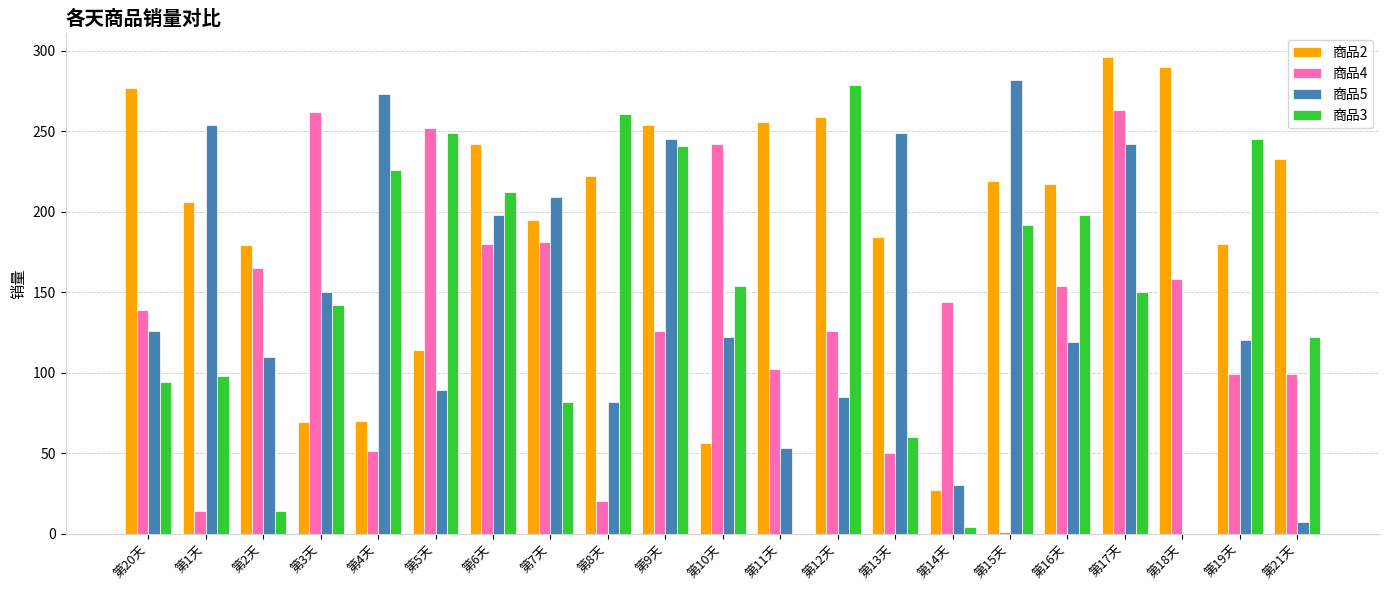

Is it true that 商品5 equals 54 at 第10天?

False